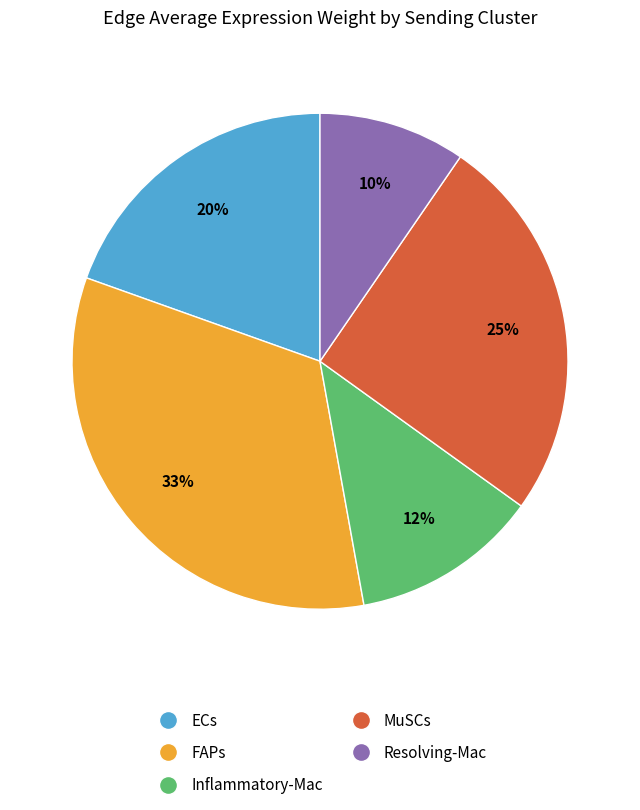

Between Resolving-Mac and MuSCs, which is larger?

MuSCs